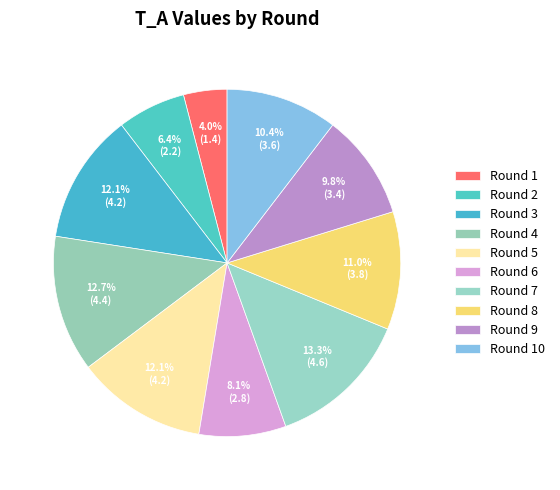

Count the number of slices in the pie.

10